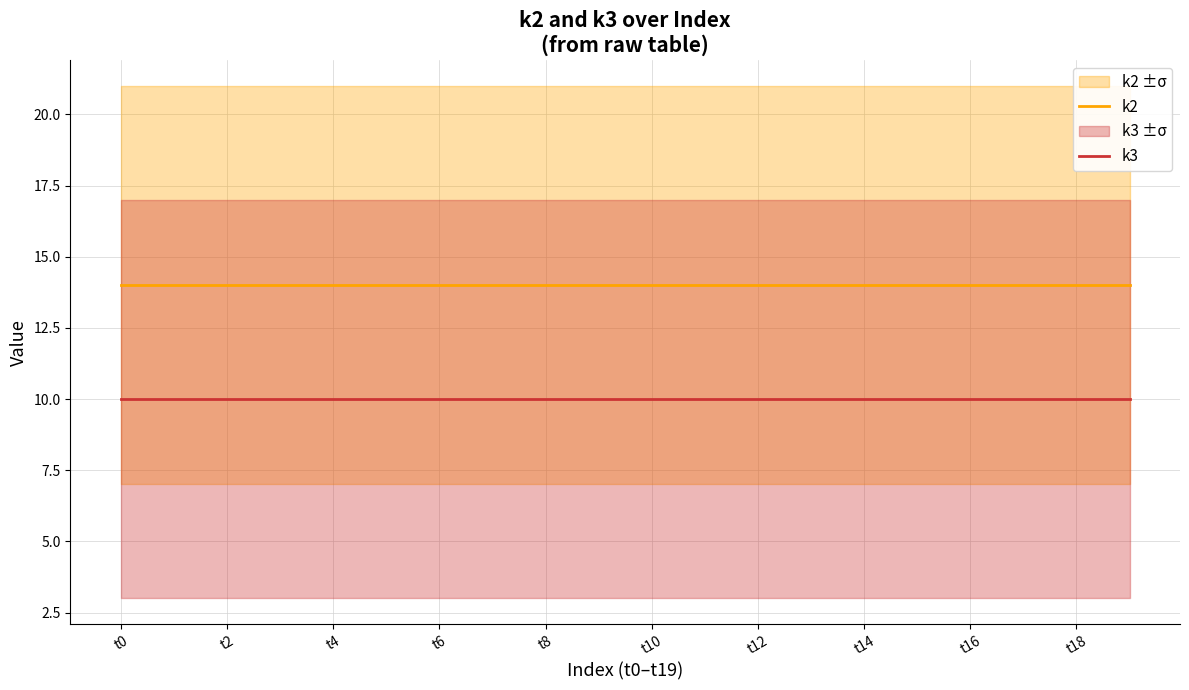

What is the lowest value of the k3 series?

10